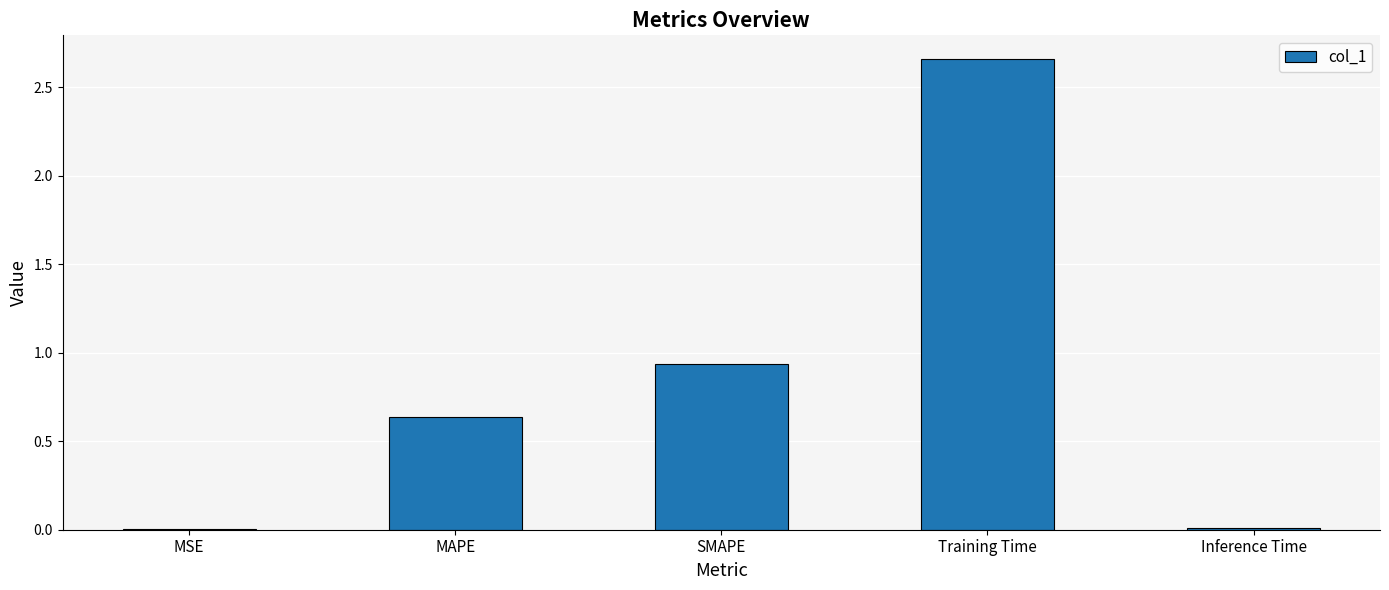

The chart shows a value of 1.4 at SMAPE. True or false?

False